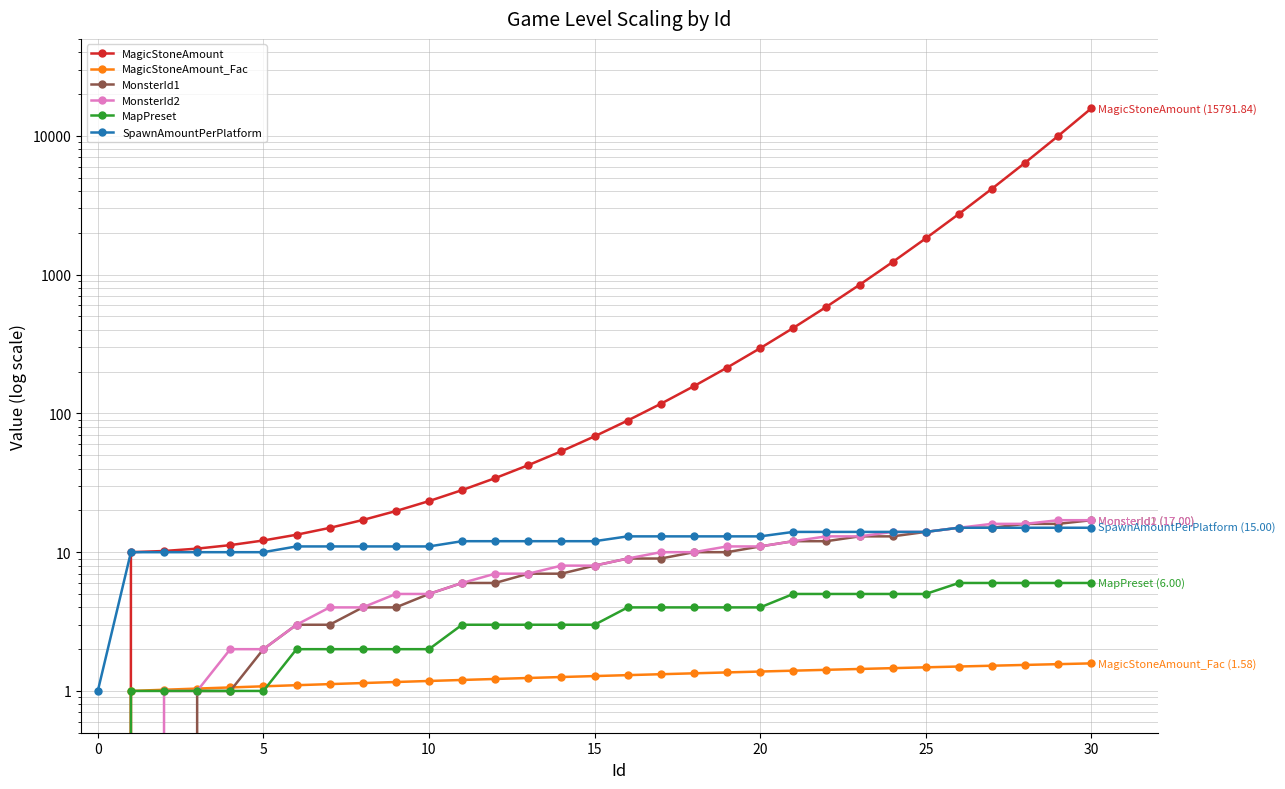

Is the value of MagicStoneAmount_Fac at 10 greater than the value of MonsterId1 at 21?

No